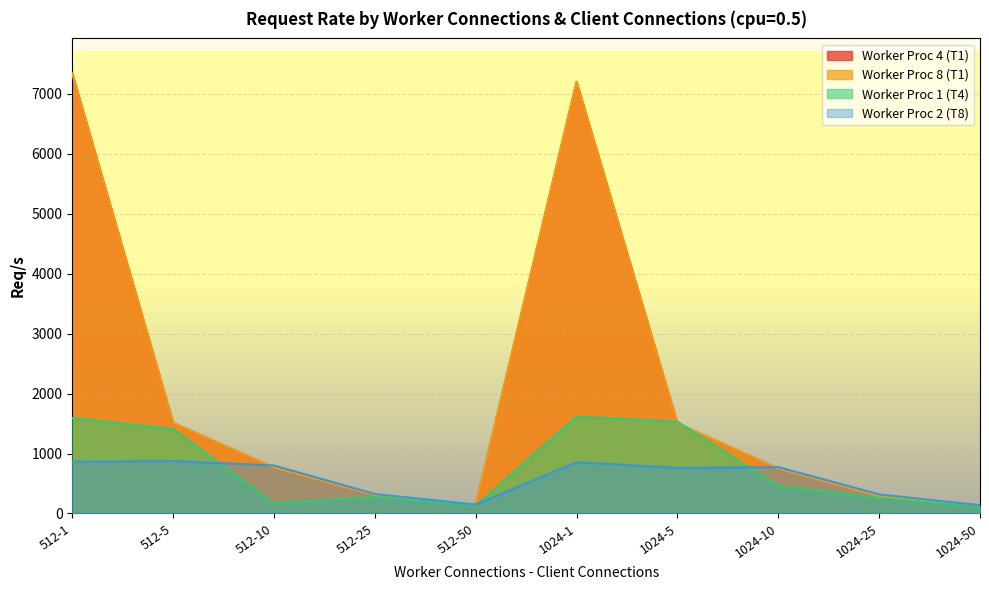

What is the difference between the maximum and second lowest values in the Worker Proc 4 (T1) series?

7195.6